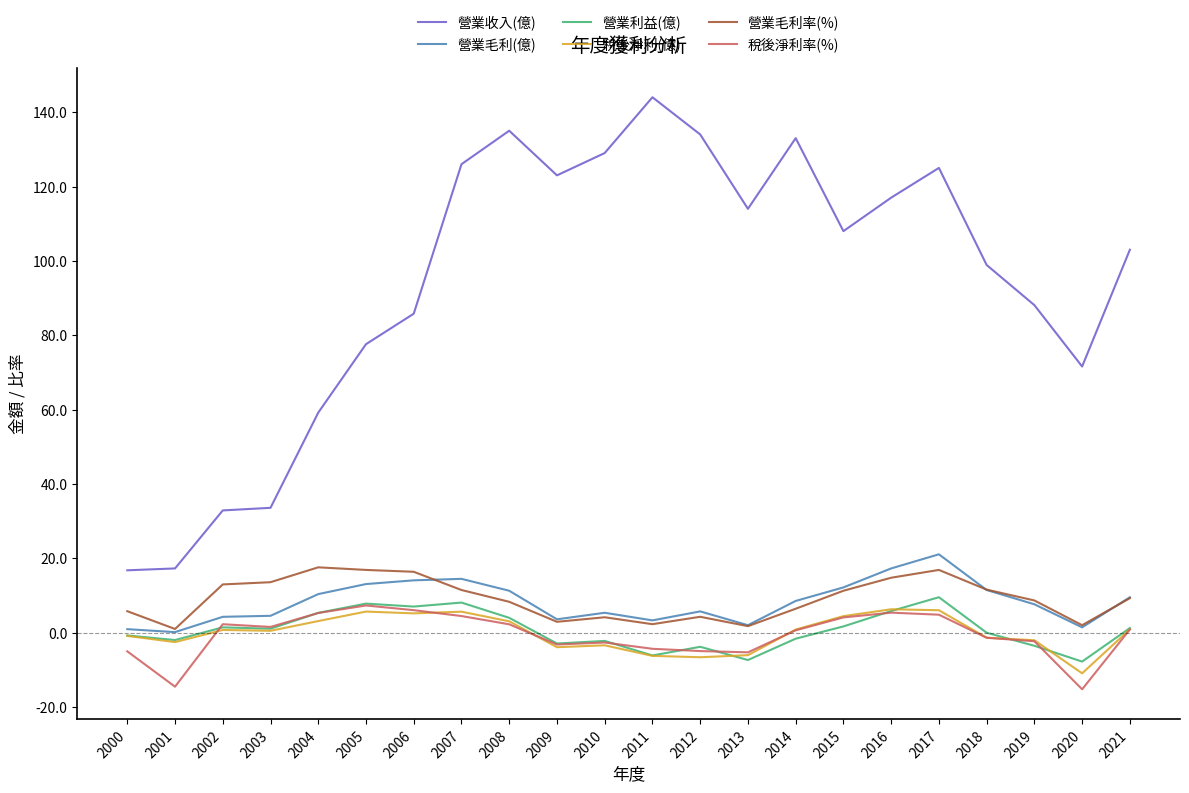

Read the 營業毛利(億) value at 2016.

17.3